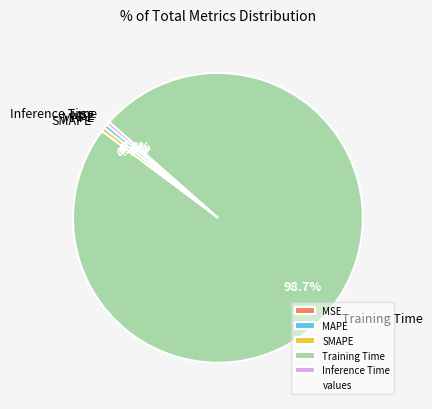

To the nearest percent, what is the difference between the MAPE and Training Time slice percentages?

98%